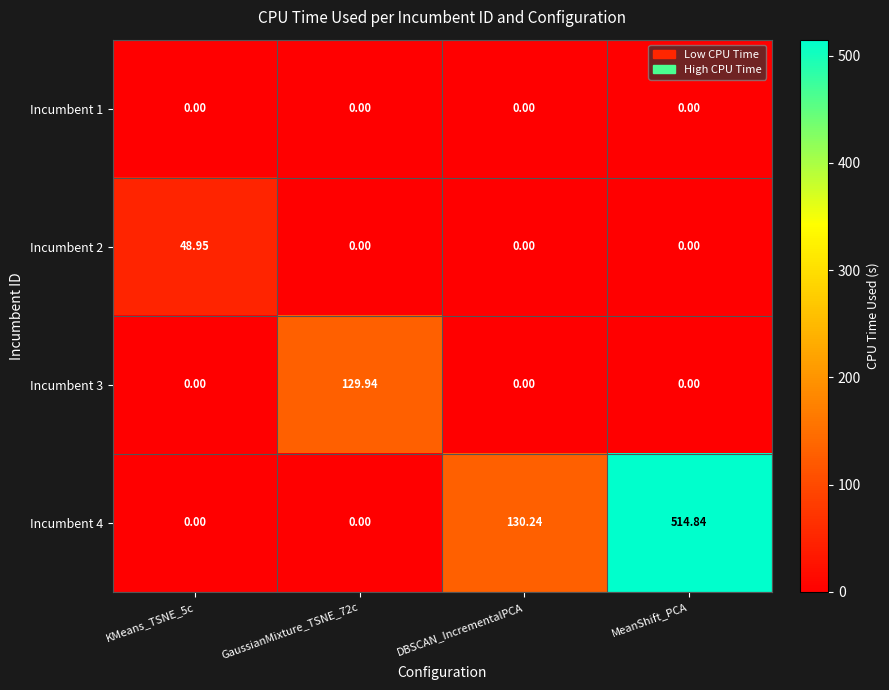

Which category has the highest value in the Incumbent 4 series?

MeanShift_PCA